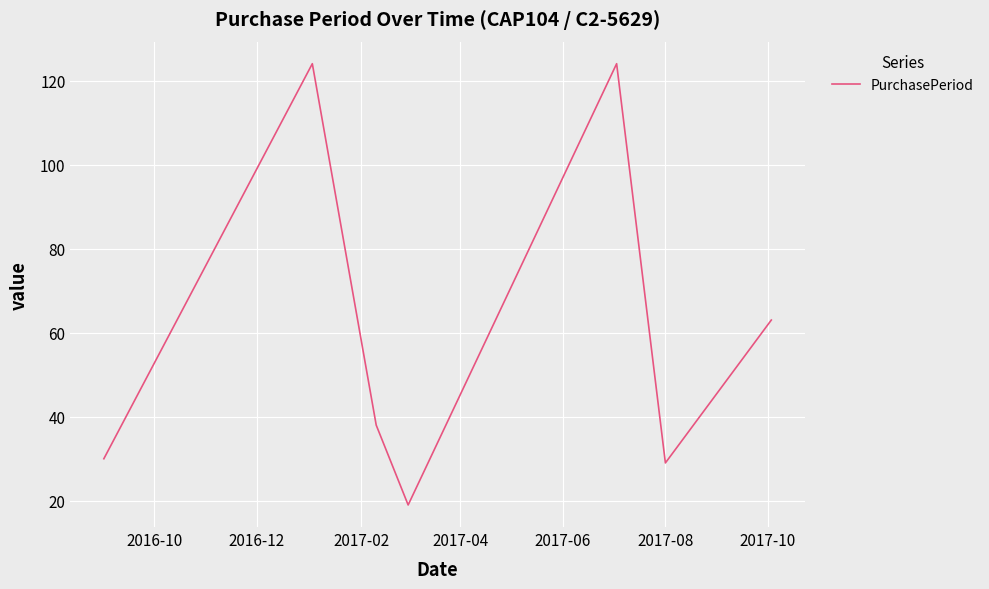

What is the average value?

61